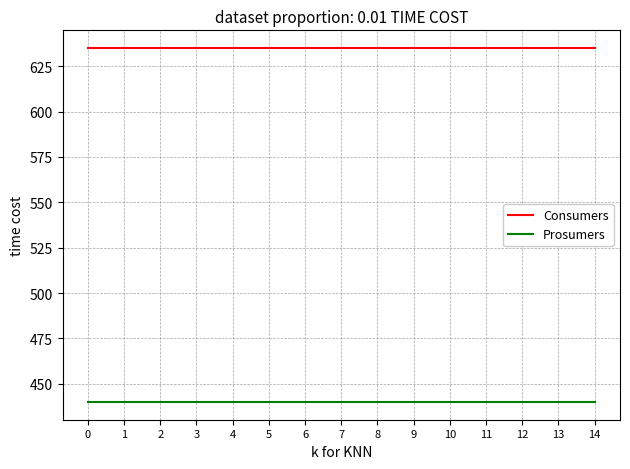

List the series in order of their peak value, highest first.

Consumers, Prosumers